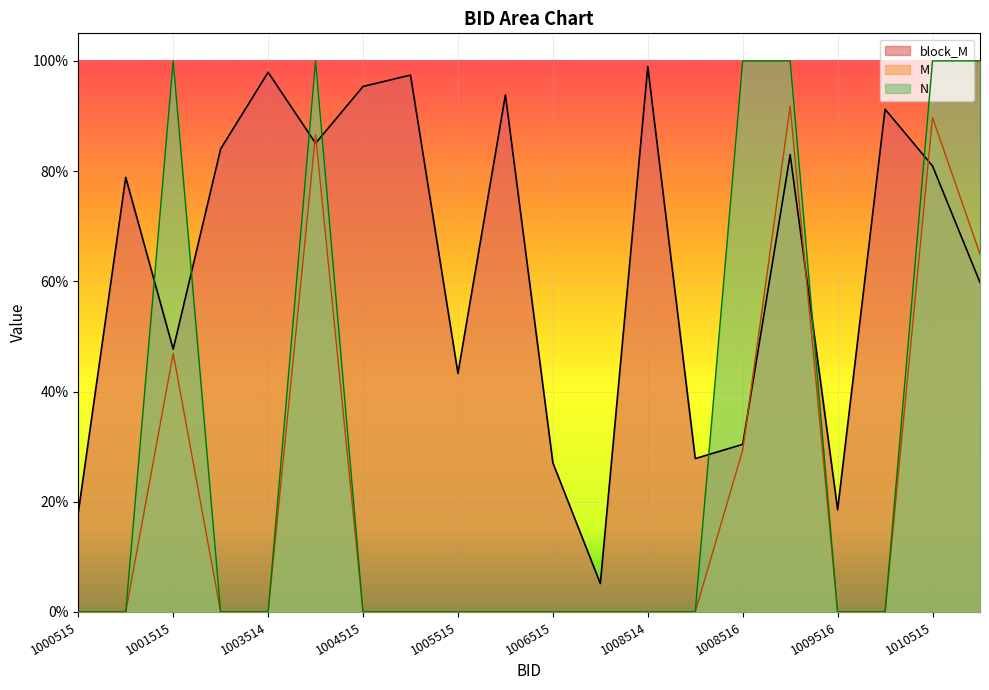

Rank the series by their average value, from highest to lowest.

block_M, N, M